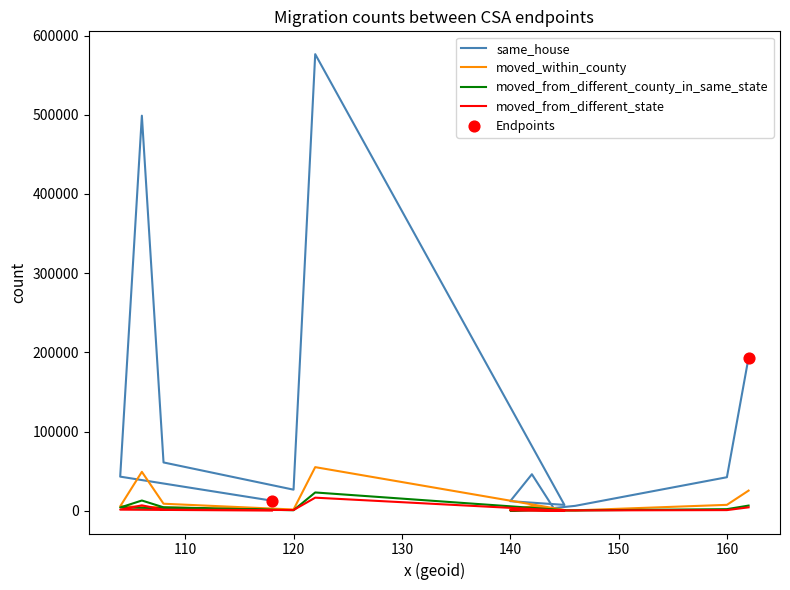

Which series reaches the maximum Y coordinate?

same_house